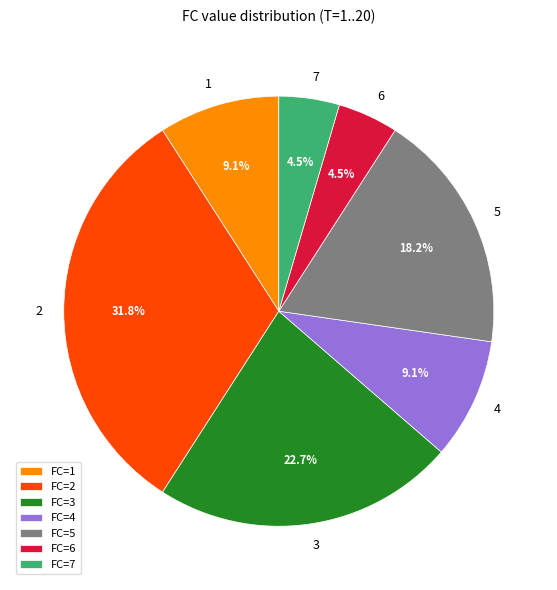

Is 6 the majority of the pie?

No